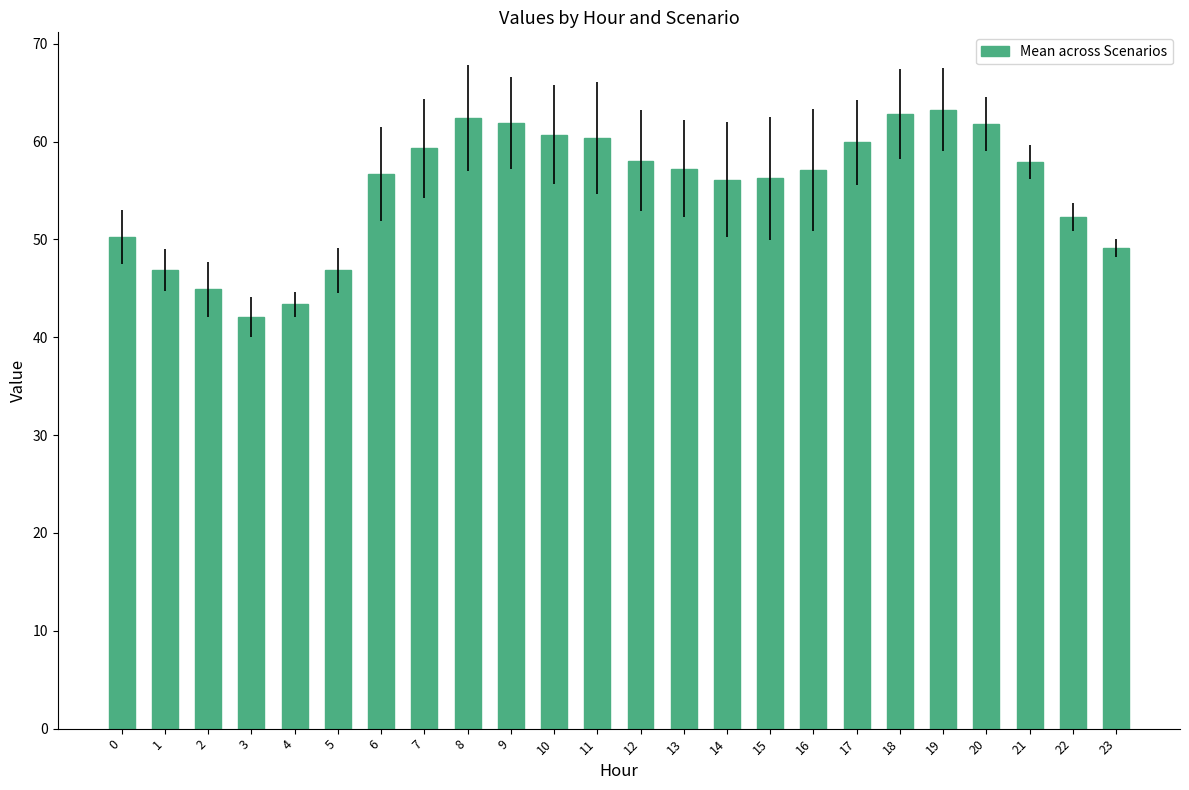

What is the value of the 7th bar from the left?

56.7